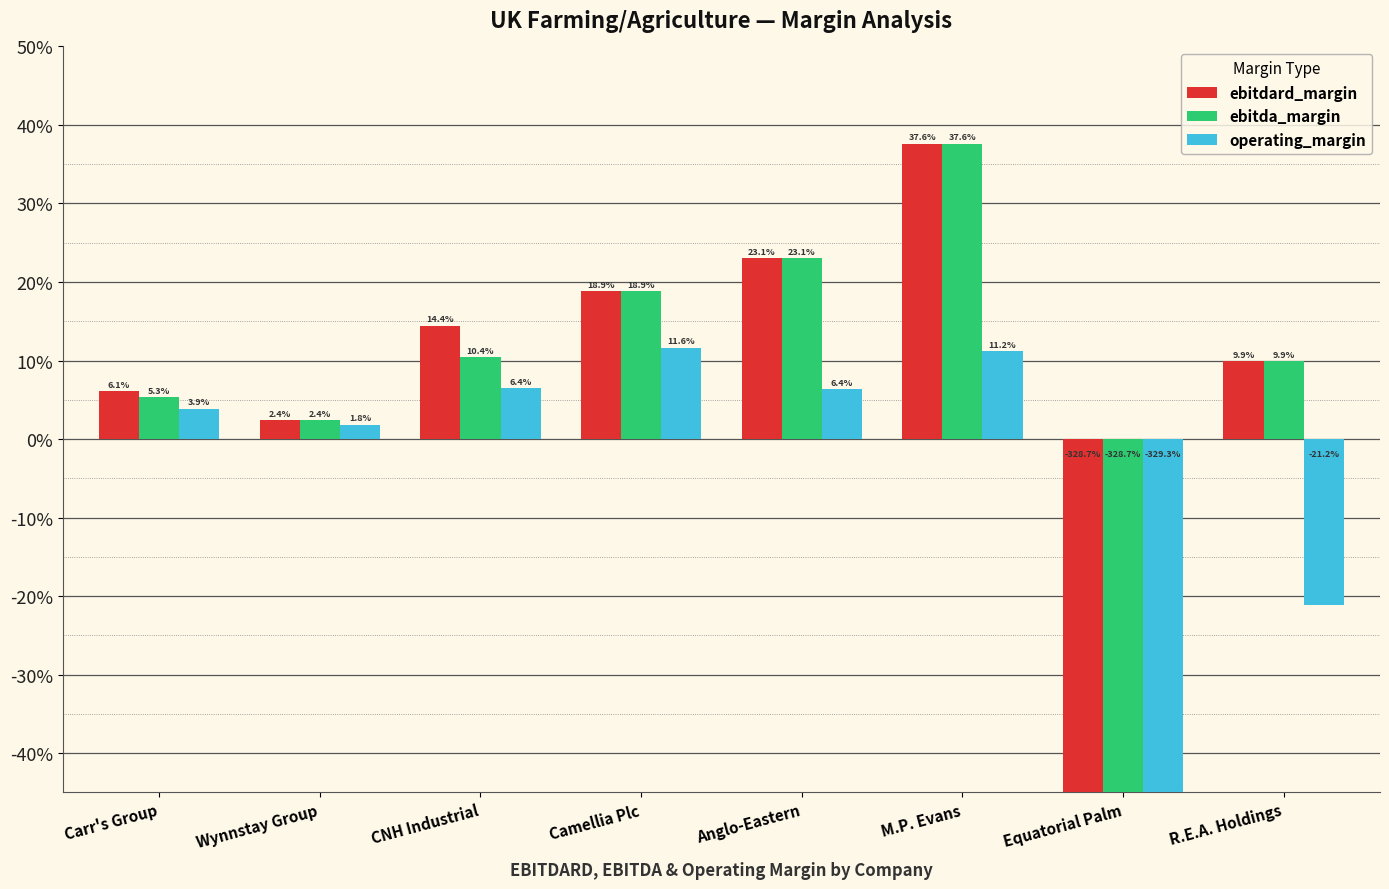

Is it true that operating_margin equals 0.1 at Camellia Plc?

True